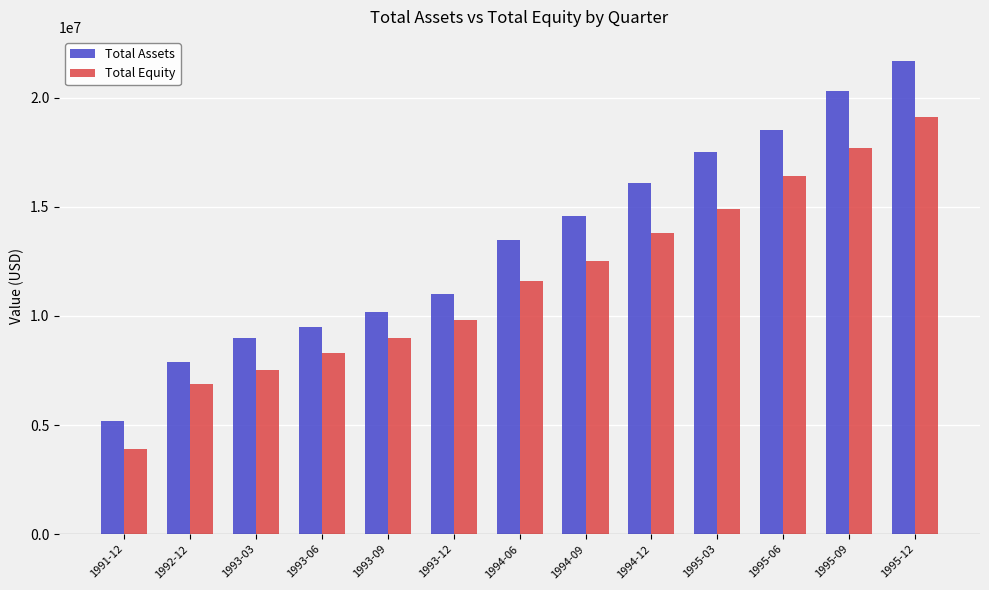

Between 1993-03 and 1993-09, which series saw the biggest shift?

Total Equity